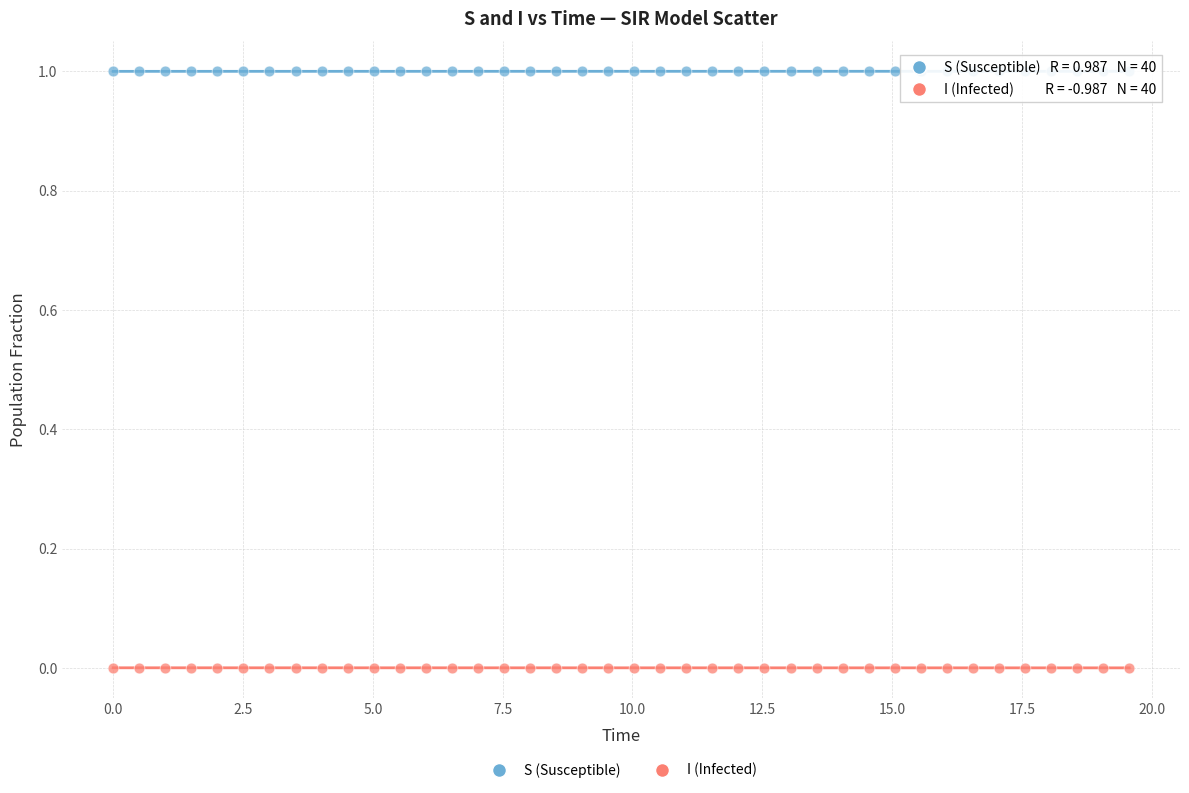

Which series contains the highest Y value?

S (Susceptible)